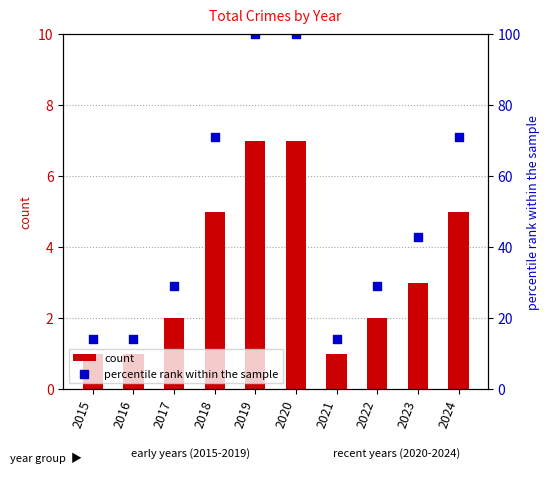

Which series has the widest spread of Y values?

percentile rank within the sample